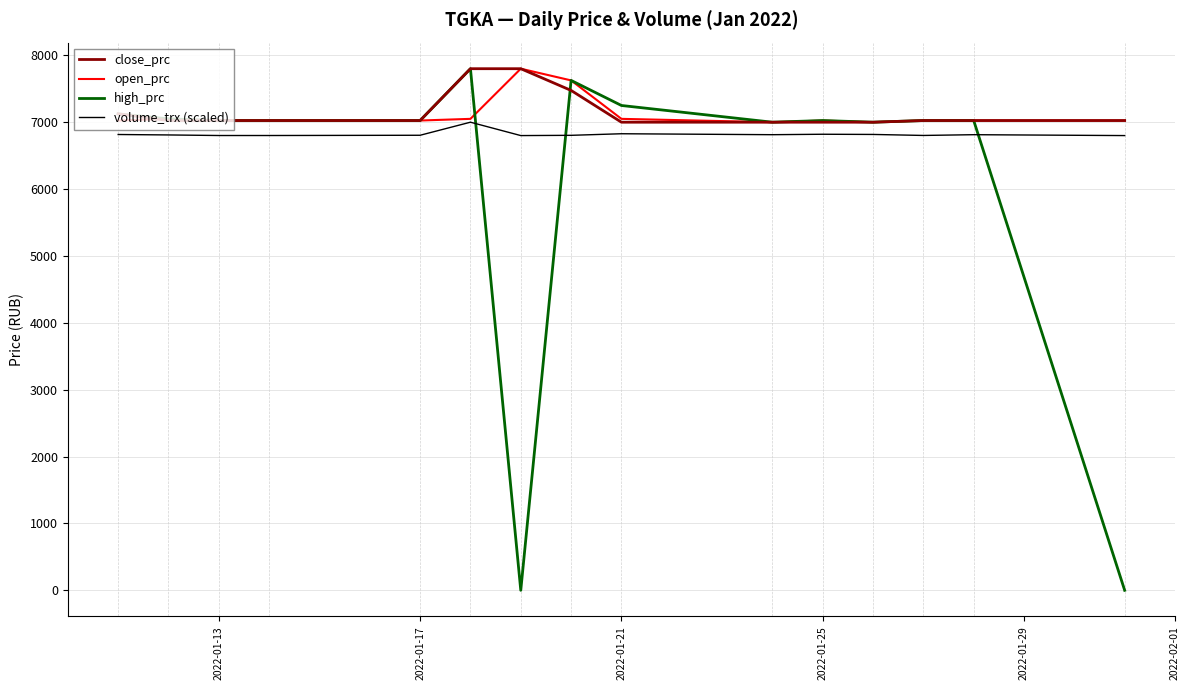

True or false: close_prc and volume_trx (scaled) cross at least once.

False